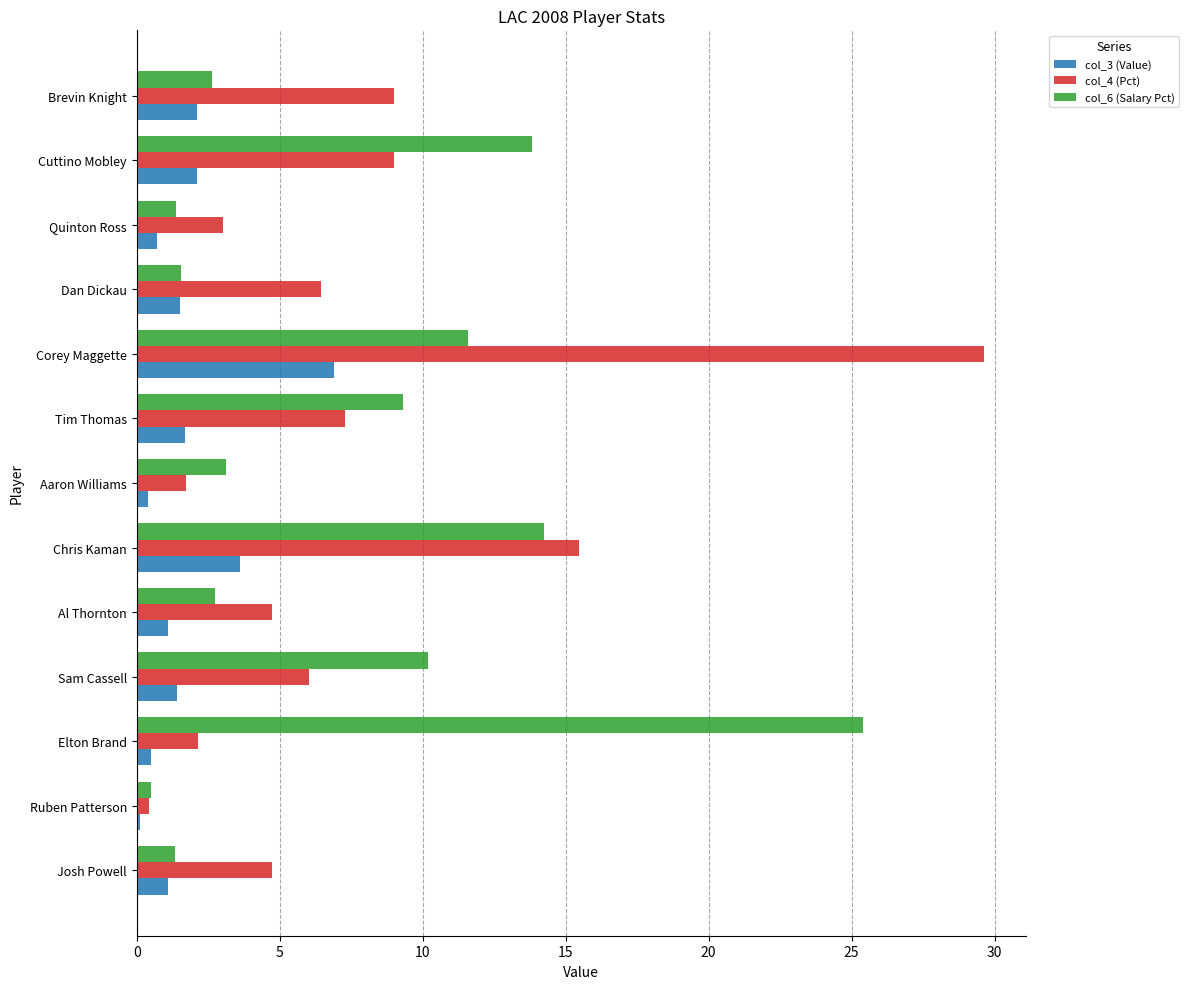

At how many categories does at least one series exceed 11?

4